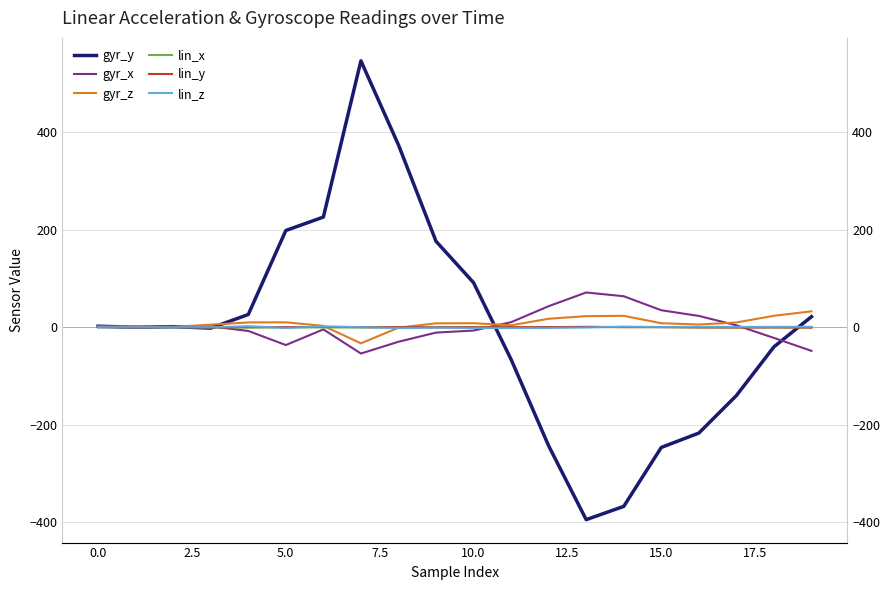

True or false: gyr_z has a value of 3.2 at 5.0.

False